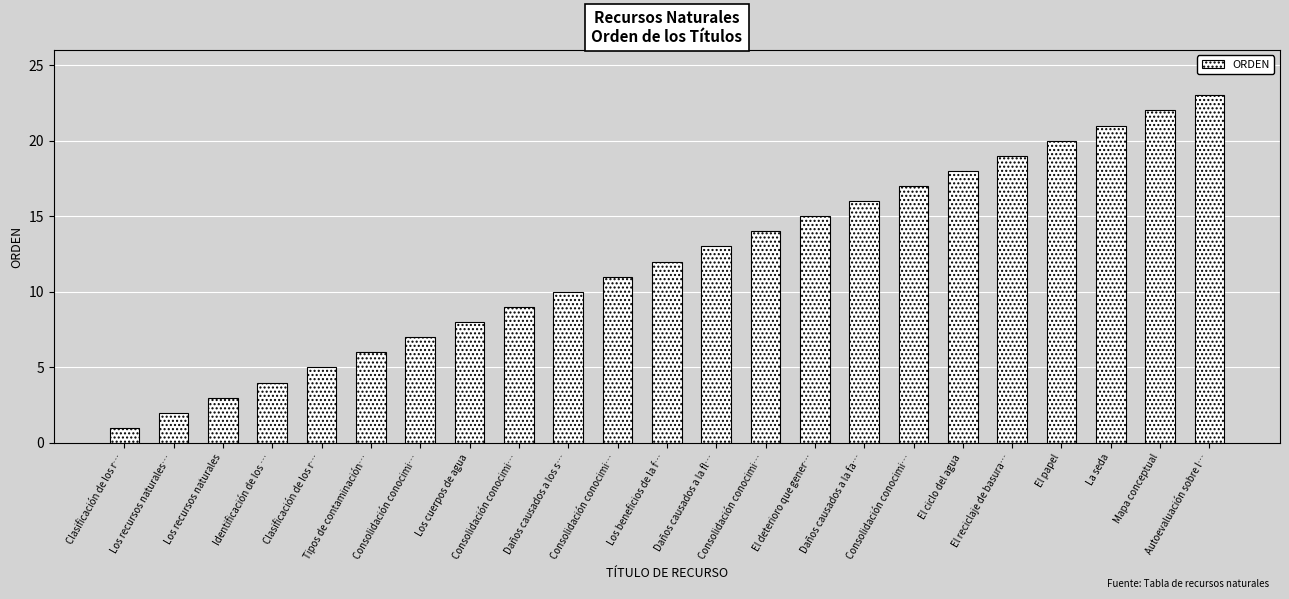

Are the bars horizontal?

No